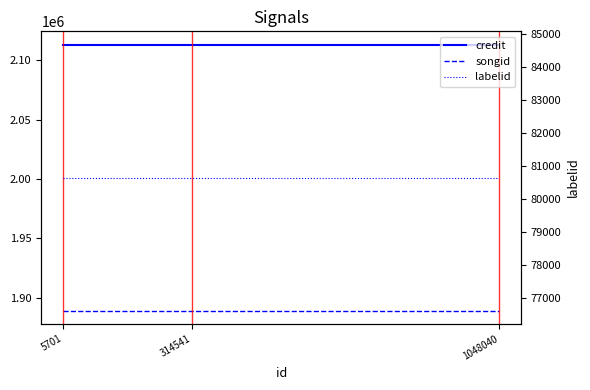

Between 1048040 and 314541, which is larger?

1048040